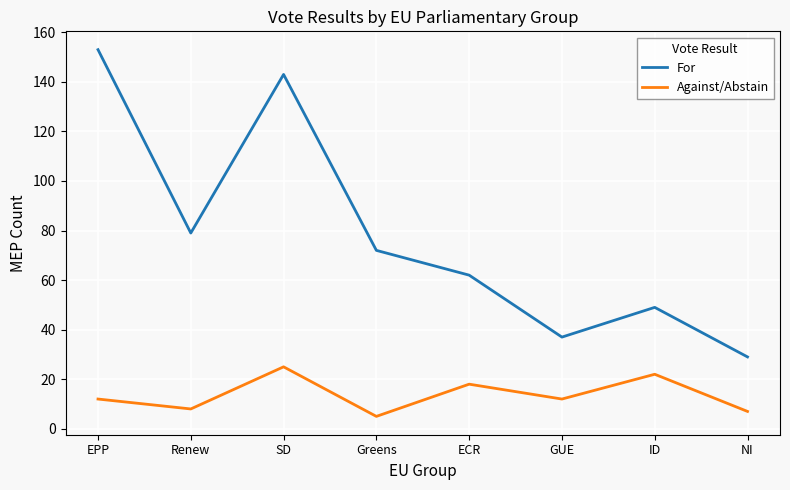

The For series shows 27 at ID. True or false?

False